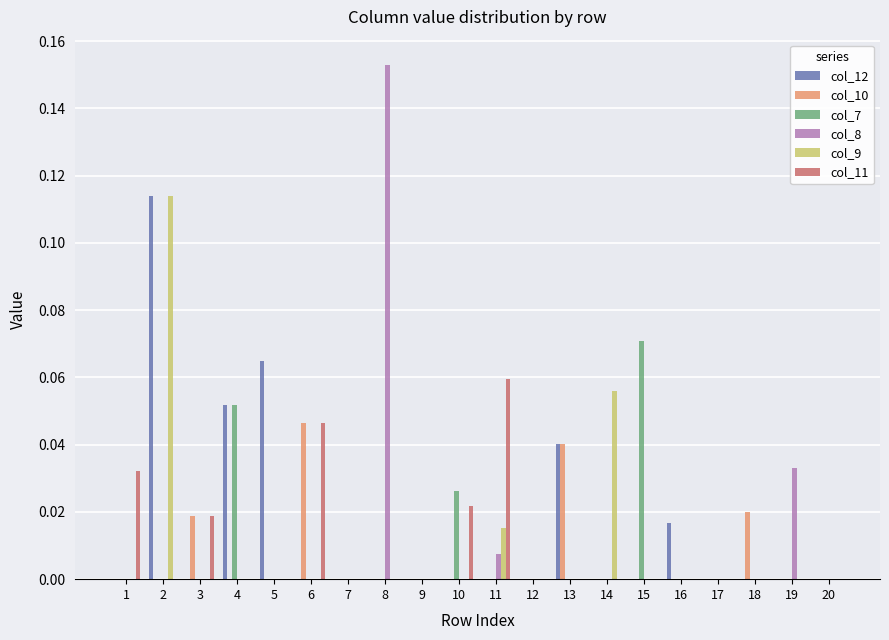

How many col_7 values are between 0 and 1?

20